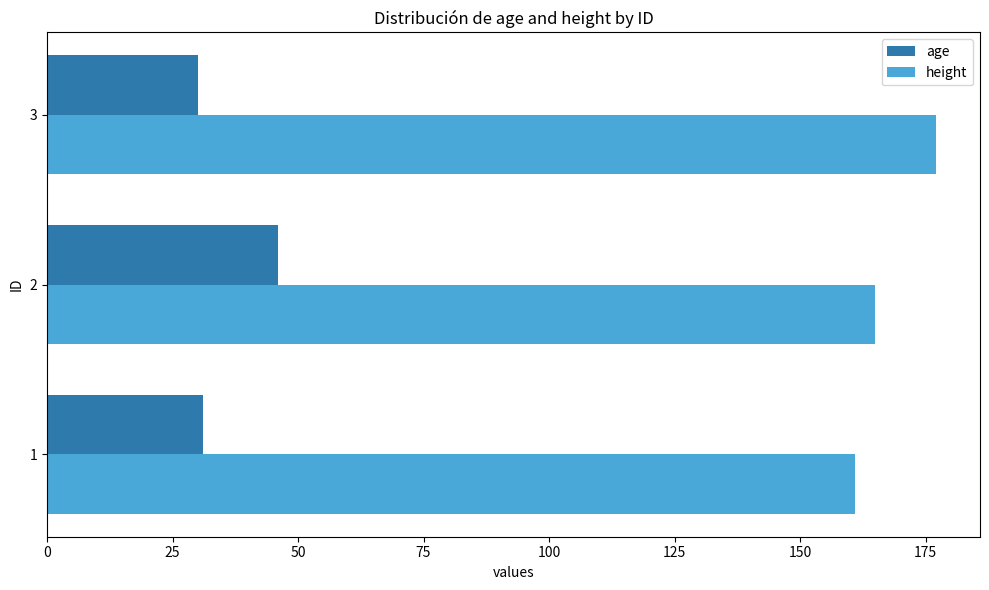

What are all the series names shown in the legend?

age, height